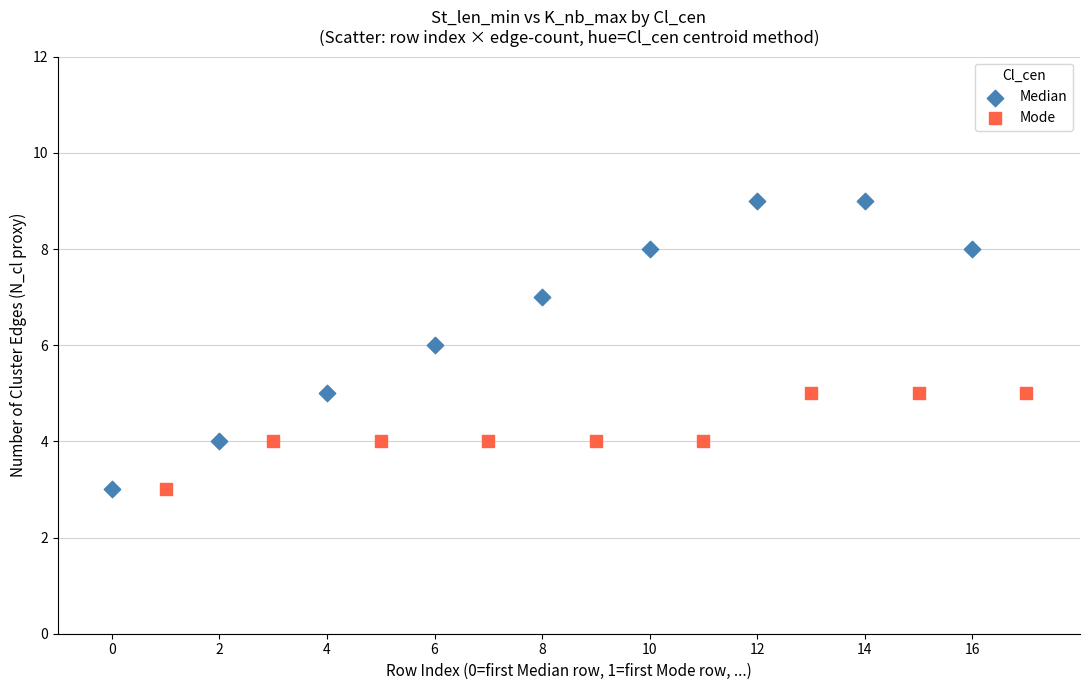

Which series contains the highest Y value?

Median